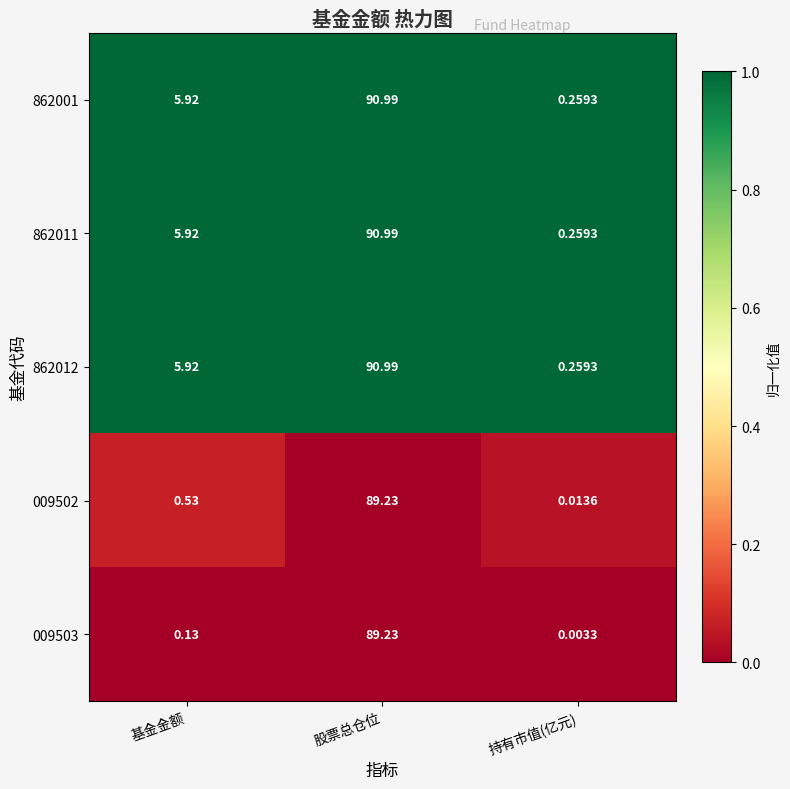

Rank the categories by 009503 value from lowest to highest.

持有市值(亿元), 基金金额, 股票总仓位